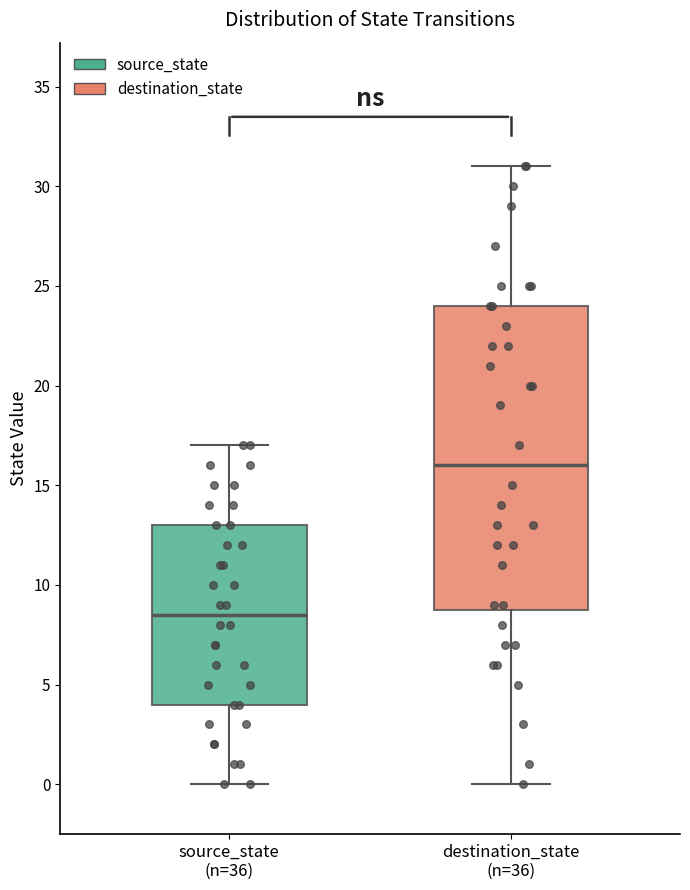

Comparing the boxes themselves (not the whiskers), which one is the tallest?

destination_state (n=36)